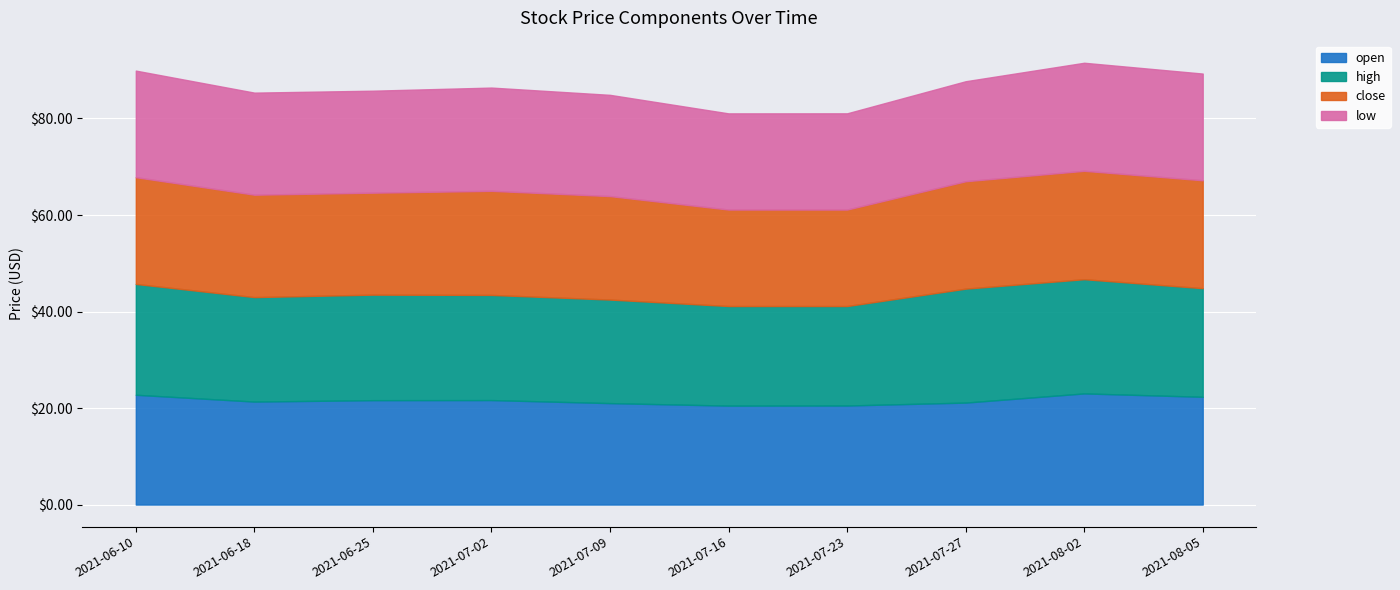

What are all the series names shown in the legend?

open, high, close, low